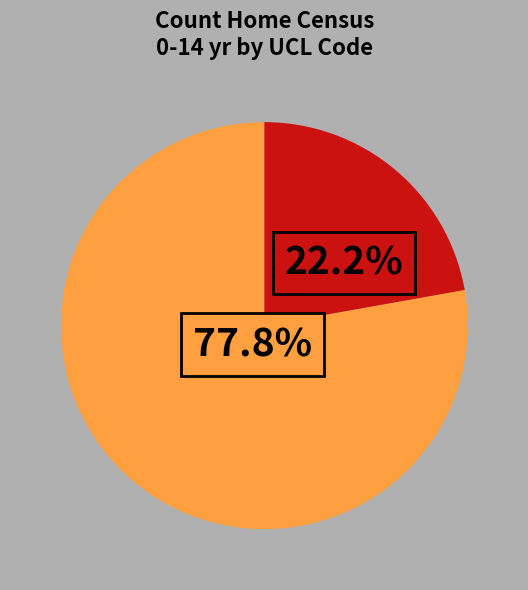

Is there a majority slice in this chart?

Yes